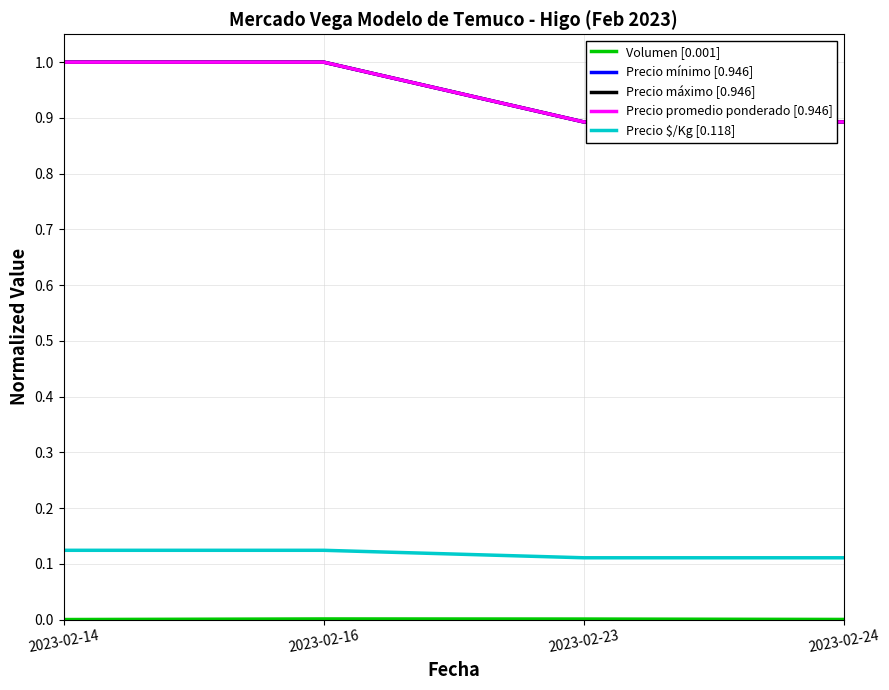

Reading left to right, list all the values displayed in this chart.

Volumen [0.001]: 2023-02-14=0.0	2023-02-16=0.0	2023-02-23=0.0	2023-02-24=0.0
Precio mínimo [0.946]: 2023-02-14=1.0	2023-02-16=1.0	2023-02-23=0.9	2023-02-24=0.9
Precio máximo [0.946]: 2023-02-14=1.0	2023-02-16=1.0	2023-02-23=0.9	2023-02-24=0.9
Precio promedio ponderado [0.946]: 2023-02-14=1.0	2023-02-16=1.0	2023-02-23=0.9	2023-02-24=0.9
Precio $/Kg [0.118]: 2023-02-14=0.1	2023-02-16=0.1	2023-02-23=0.1	2023-02-24=0.1